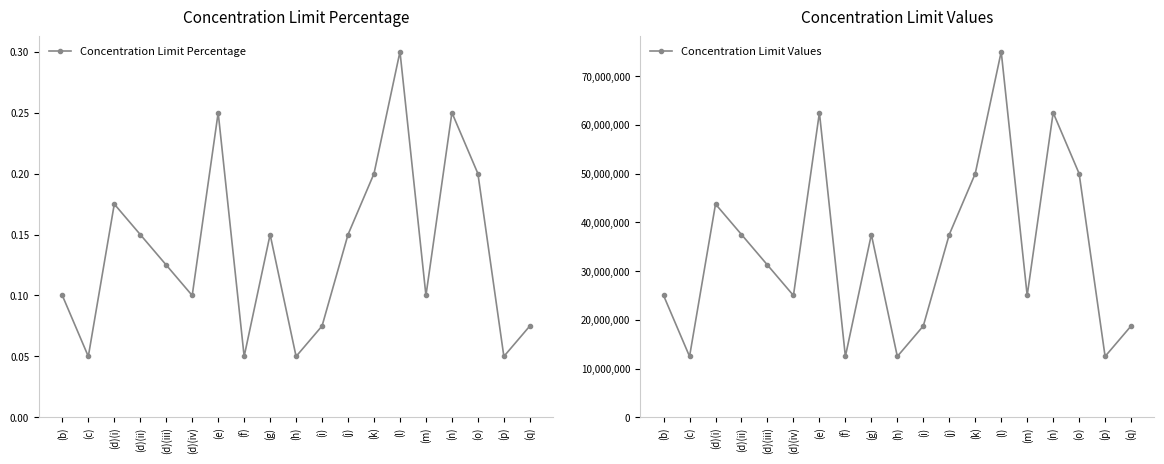

Which has a higher value, (m) or (q)?

(m)